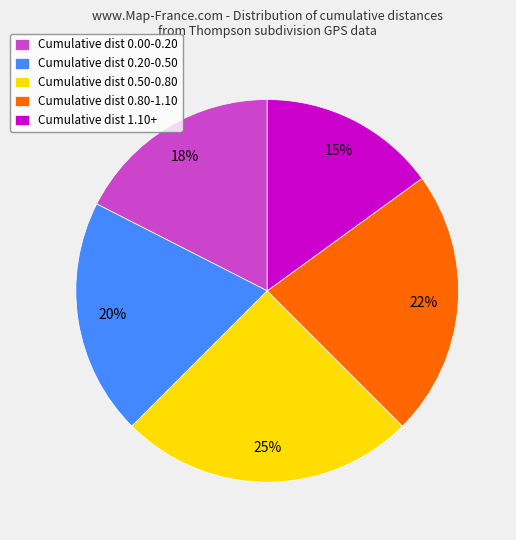

Which slice is the largest?

Cumulative dist 0.50-0.80